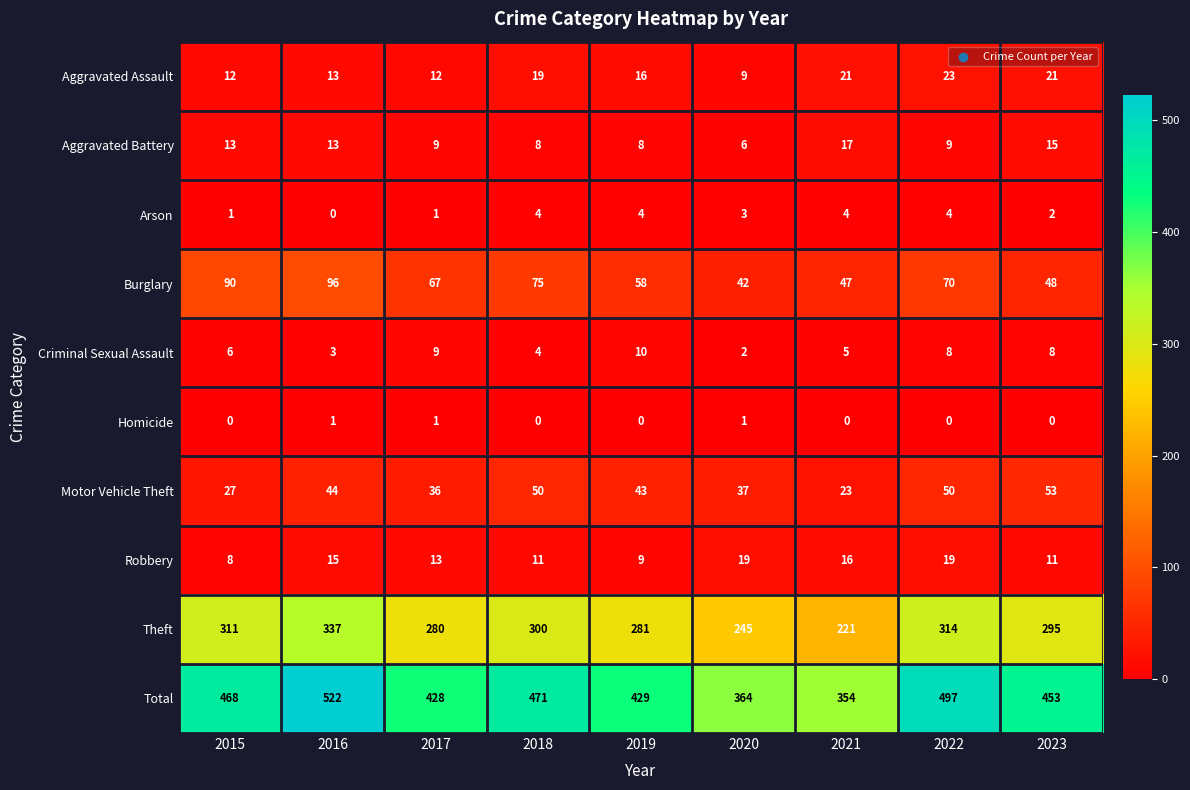

What is the difference between the Robbery values at 2022 and 2015?

11